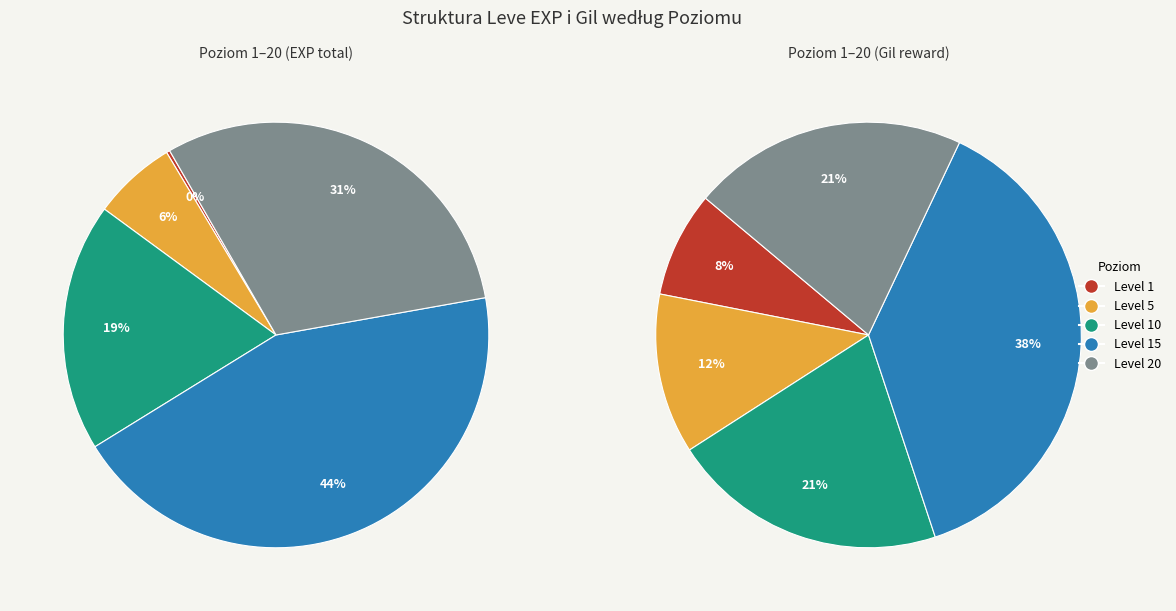

What is the total percentage of 1 and 1?

0.5%